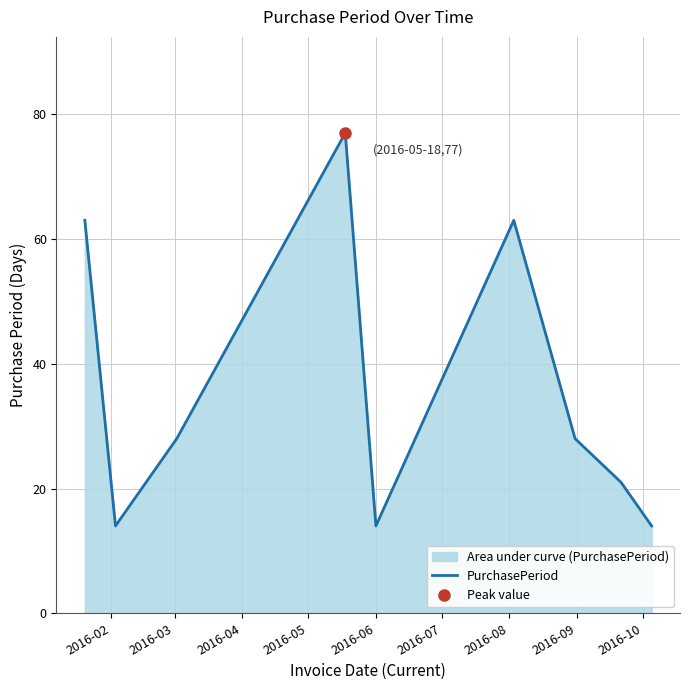

What is the highest value of the PurchasePeriod series?

77